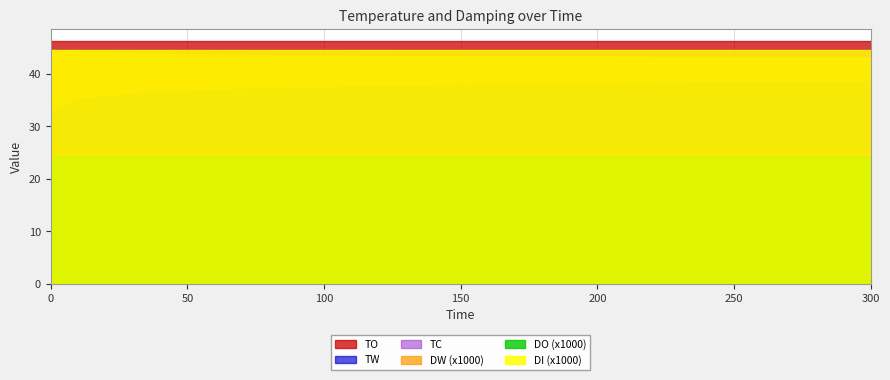

How many categories are shown in the chart?

31